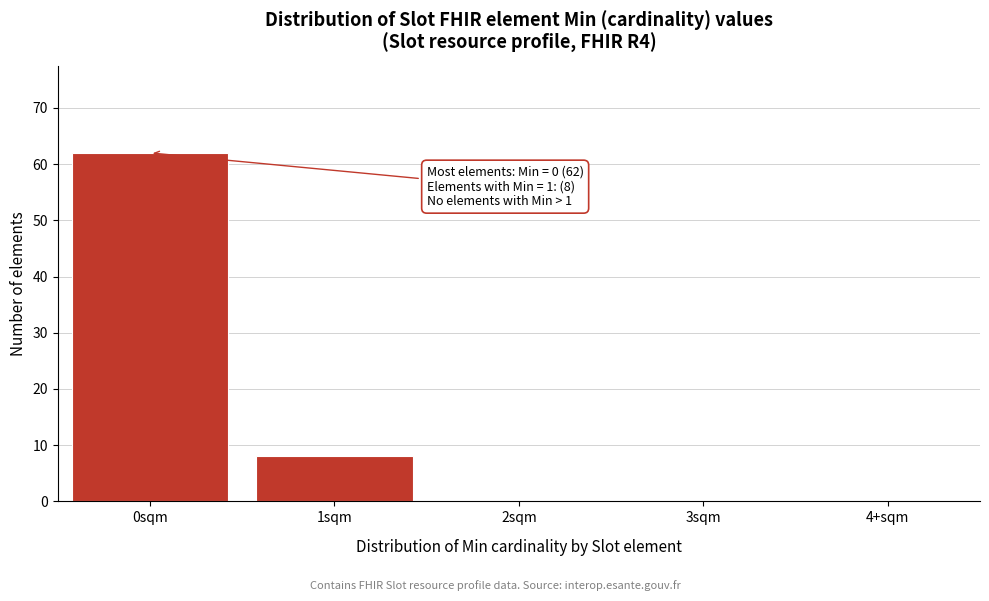

Reading left to right, list all the values displayed in this chart.

0sqm=62	1sqm=8	2sqm=0	3sqm=0	4+sqm=0